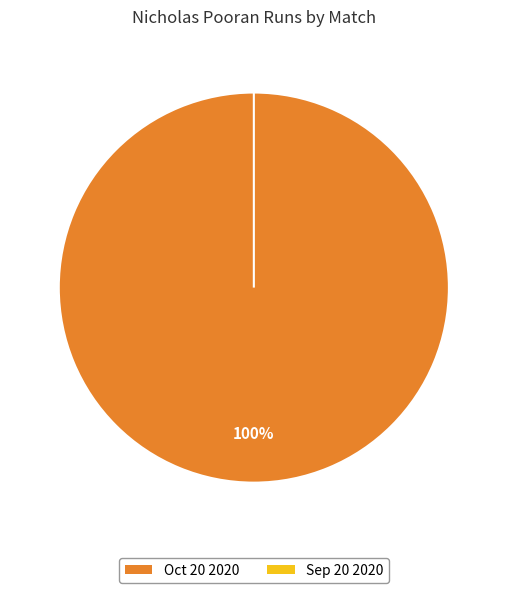

Which category has the biggest portion of the pie?

Oct 20 2020